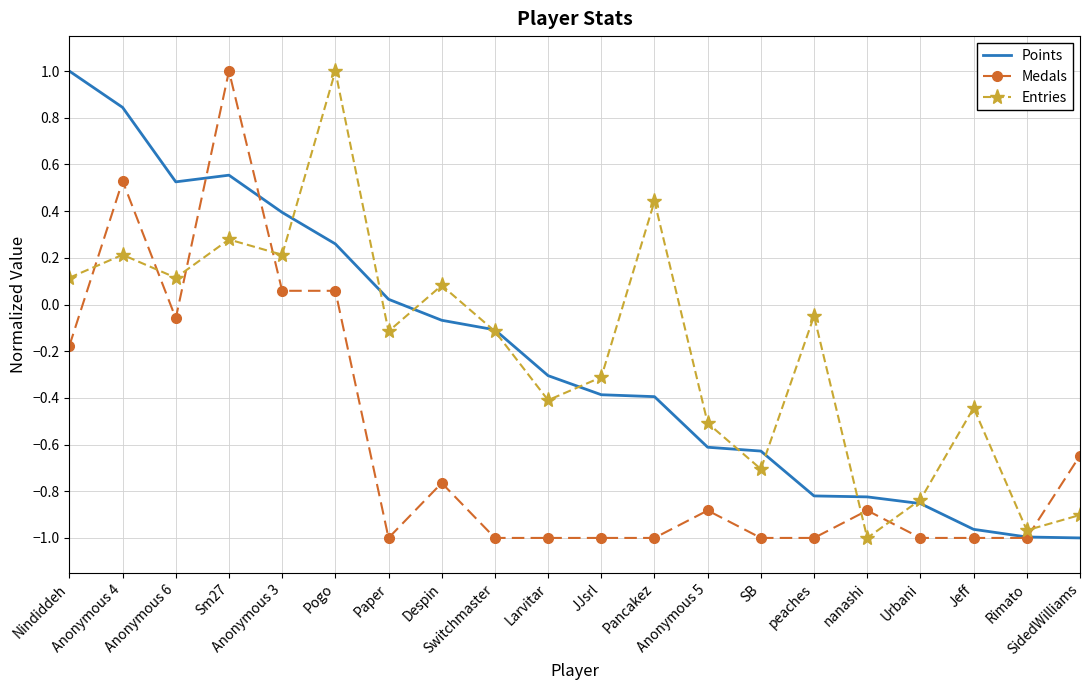

The value of Medals at Anonymous 6 is -0.1. True or false?

True